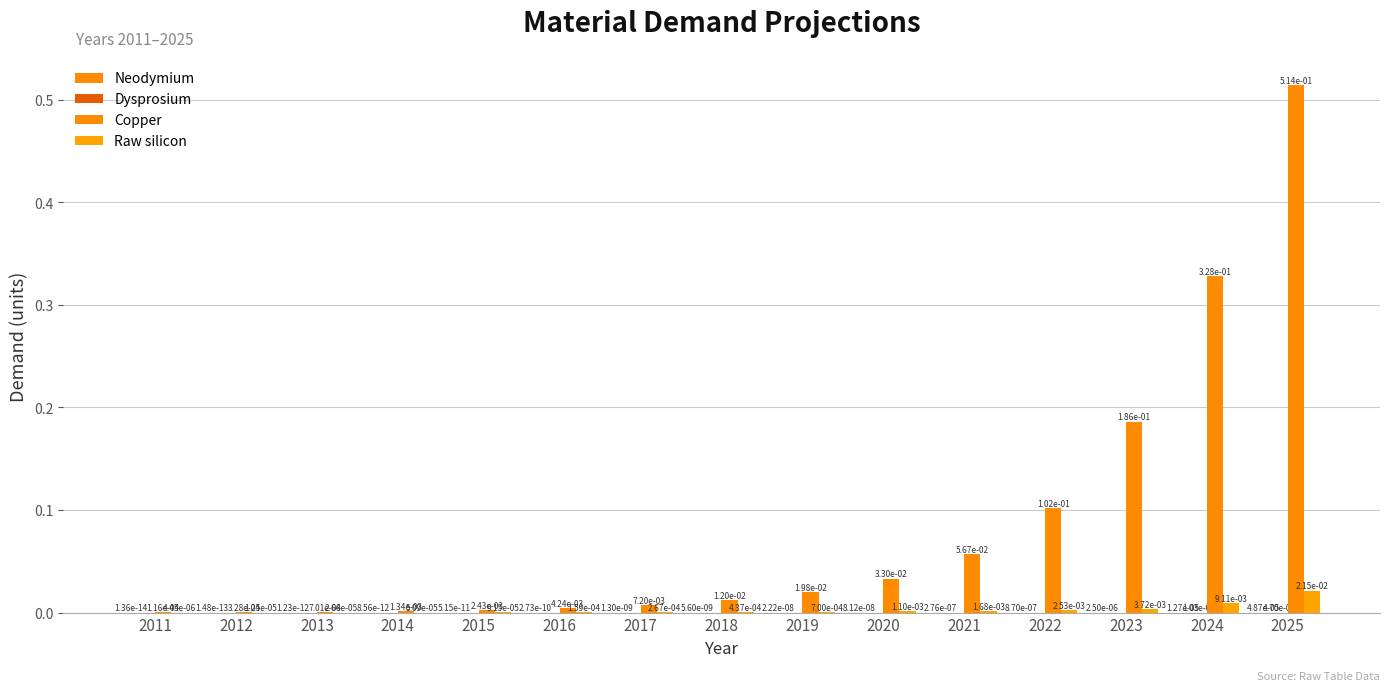

Reading left to right, extract all data points from this chart.

Neodymium: 2011=0.0	2012=0.0	2013=0.0	2014=0.0	2015=0.0	2016=0.0	2017=0.0	2018=0.0	2019=0.0	2020=0.0	2021=0.0	2022=0.0	2023=0.0	2024=0.0	2025=0.0
Dysprosium: 2011=0.0	2012=0.0	2013=0.0	2014=0.0	2015=0.0	2016=0.0	2017=0.0	2018=0.0	2019=0.0	2020=0.0	2021=0.0	2022=0.0	2023=0.0	2024=0.0	2025=0.0
Copper: 2011=0.0	2012=0.0	2013=0.0	2014=0.0	2015=0.0	2016=0.0	2017=0.0	2018=0.0	2019=0.0	2020=0.0	2021=0.1	2022=0.1	2023=0.2	2024=0.3	2025=0.5
Raw silicon: 2011=0.0	2012=0.0	2013=0.0	2014=0.0	2015=0.0	2016=0.0	2017=0.0	2018=0.0	2019=0.0	2020=0.0	2021=0.0	2022=0.0	2023=0.0	2024=0.0	2025=0.0